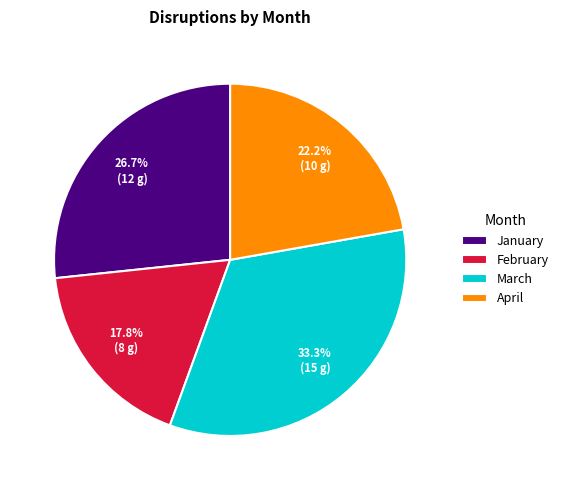

Count the number of slices in the pie.

4